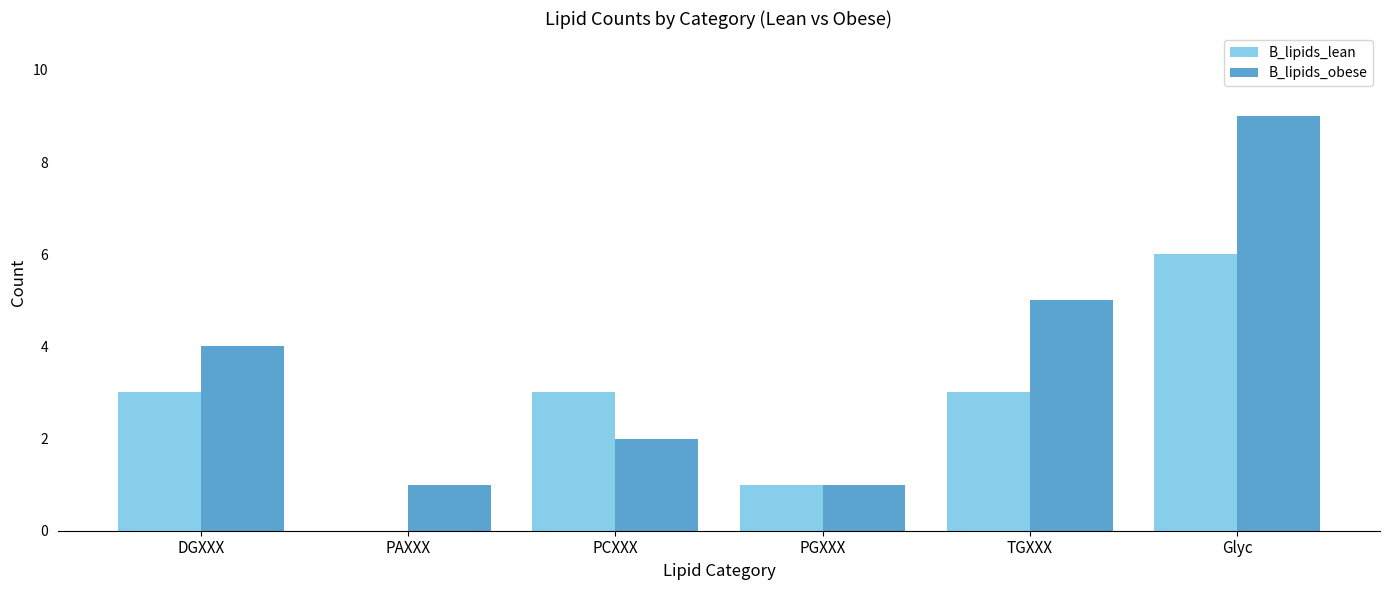

The value of B_lipids_obese at PAXXX is 1. True or false?

True